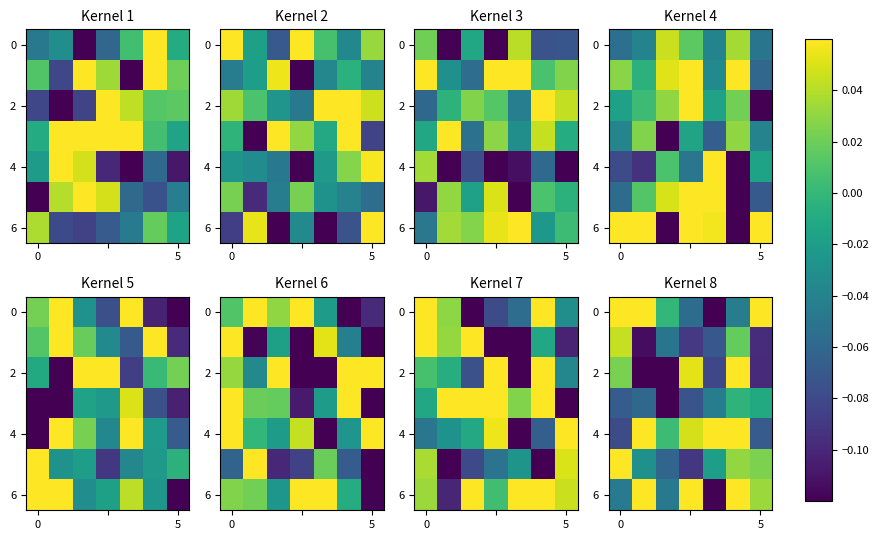

What is the sum of all 2 values?

-0.3